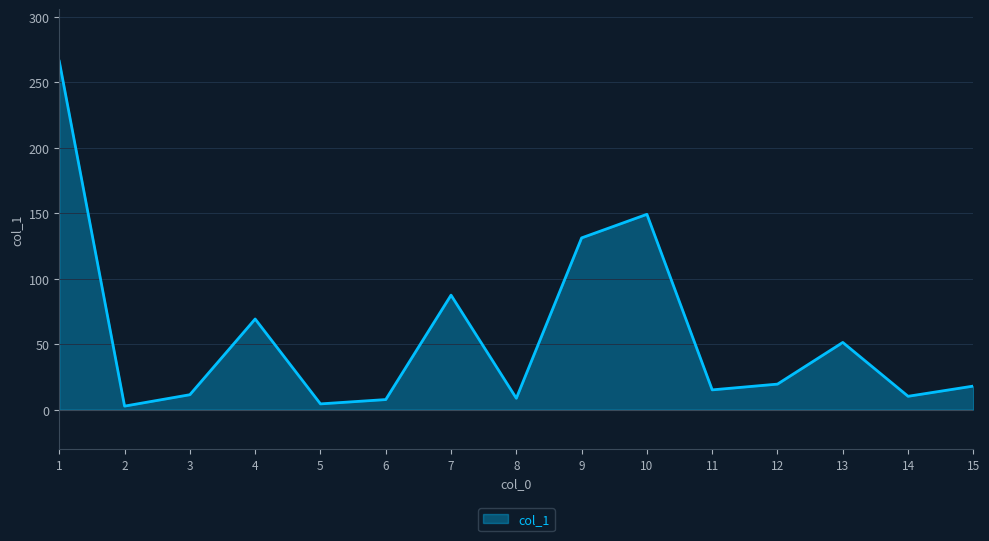

What value does the data have at 4?

69.2